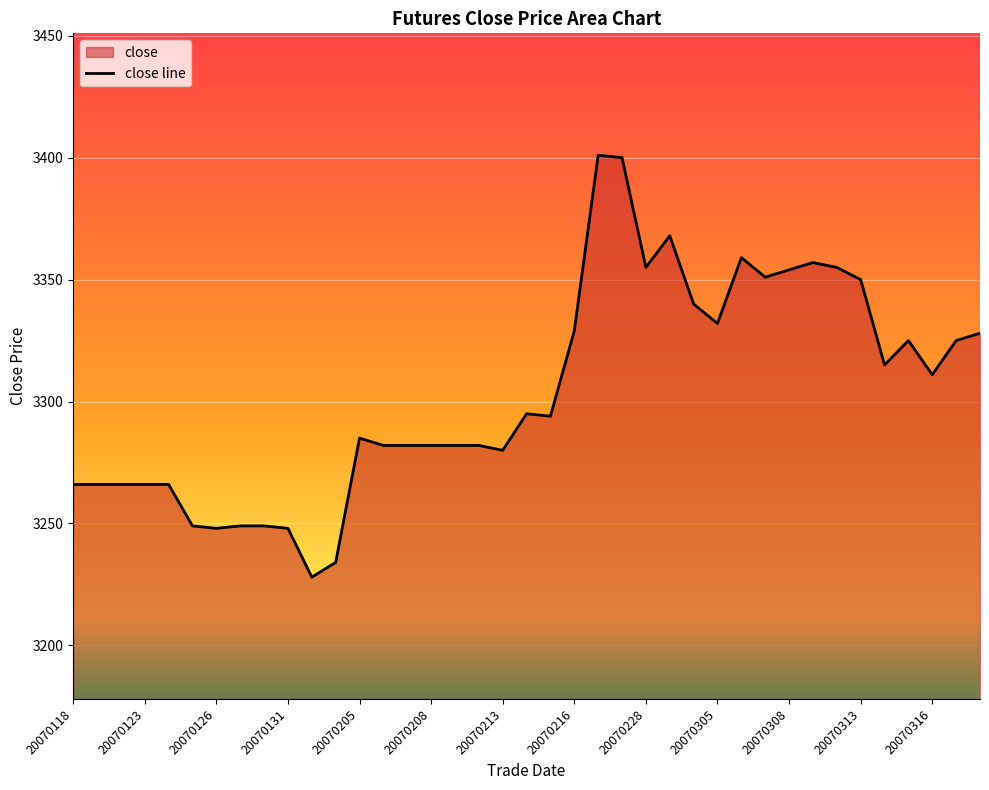

True or false: the data has more than 1 interior local peaks.

True